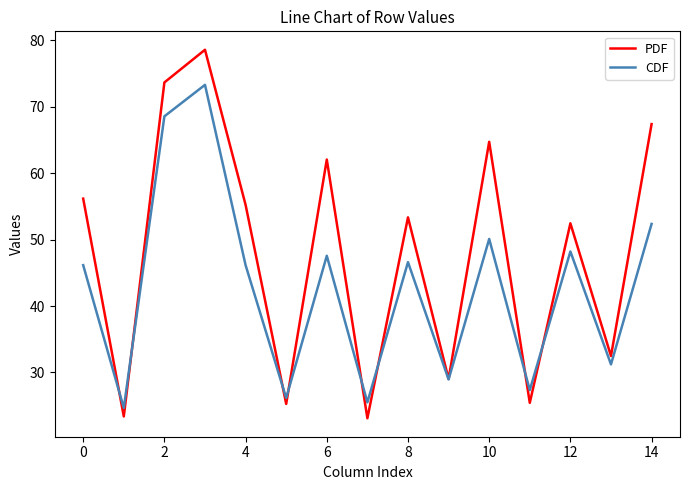

Which series has the widest spread of values?

PDF